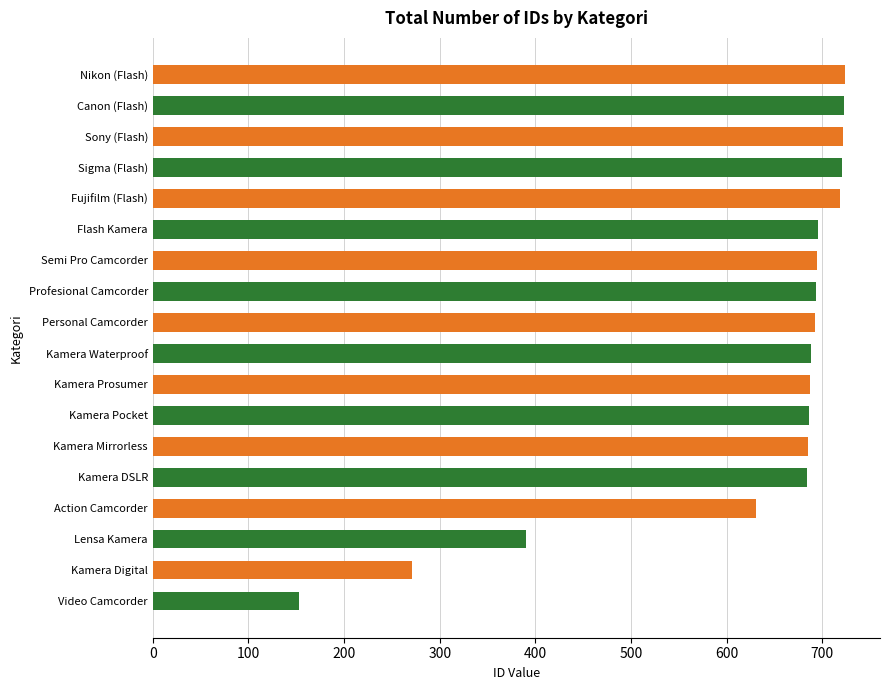

What is the smallest value displayed?

153